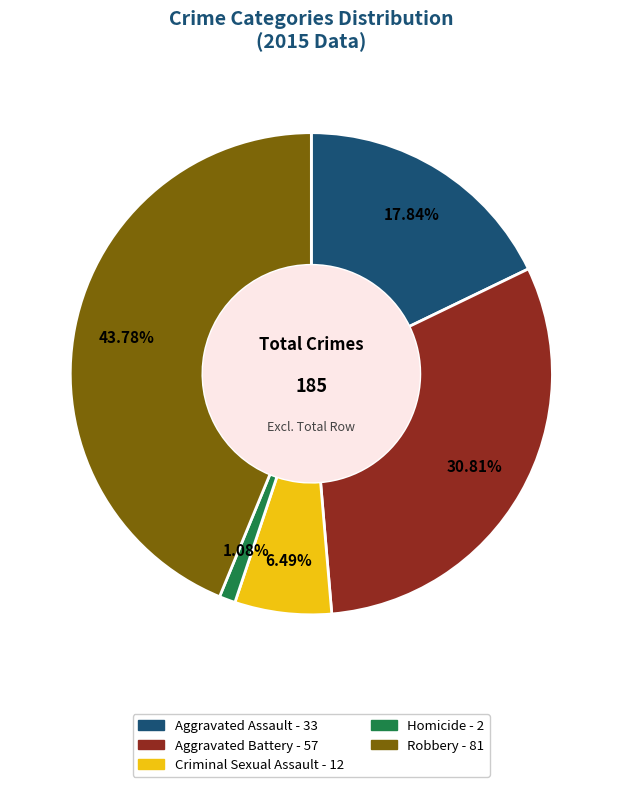

Does Robbery represent more than half of the total?

No